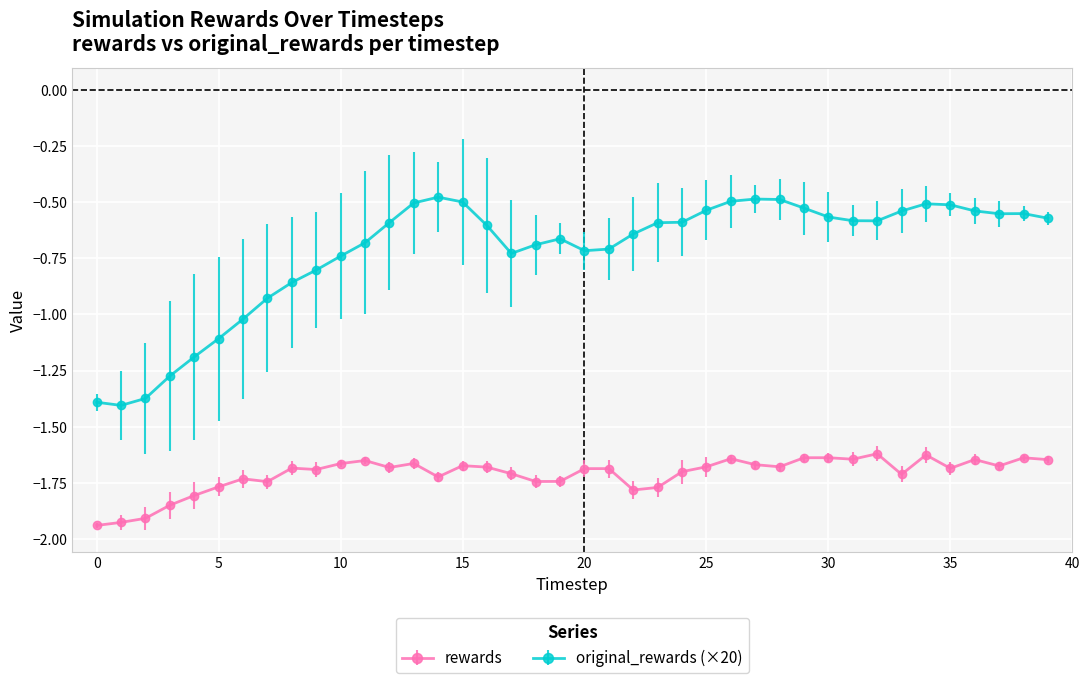

True or false: rewards and original_rewards (×20) intersect in this chart.

False